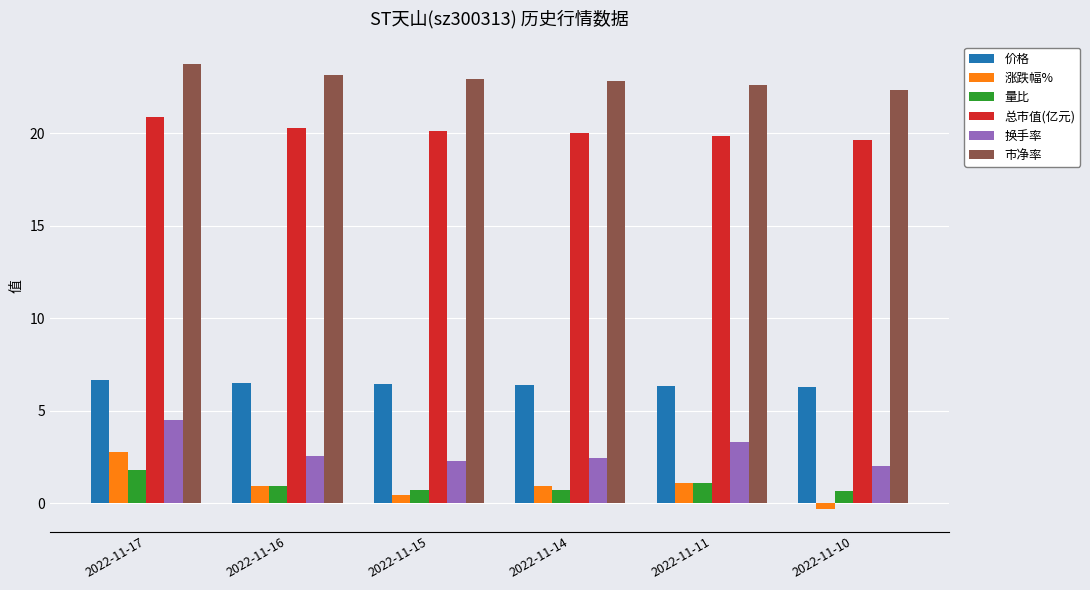

Which series has the widest spread of values?

涨跌幅%